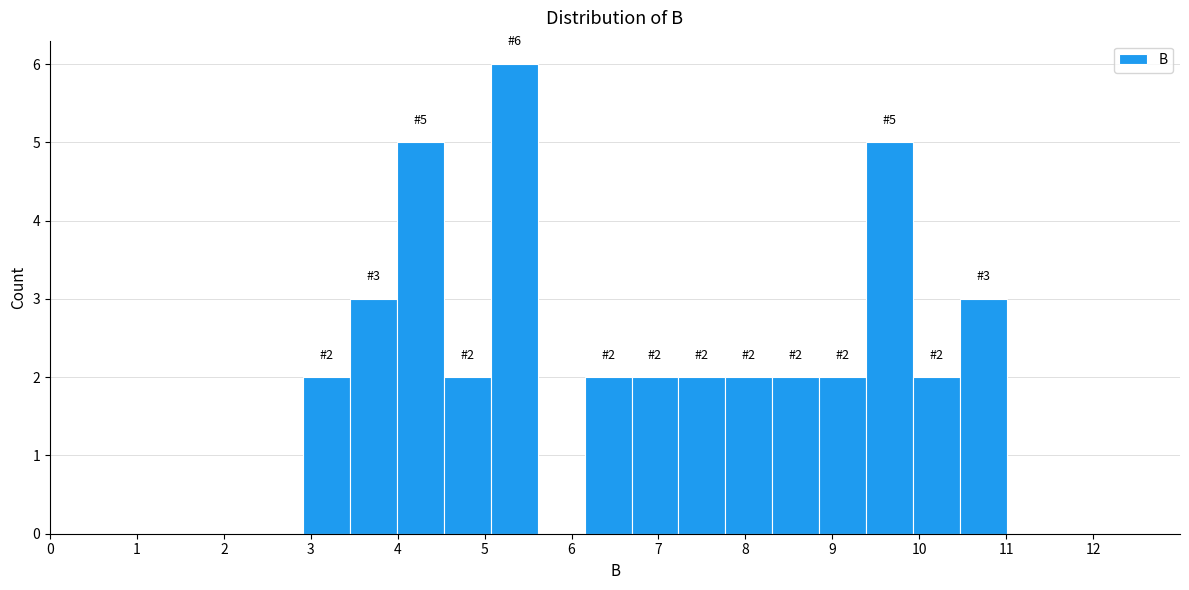

Which range on the x-axis has the tallest bar?

5.07 to 5.61